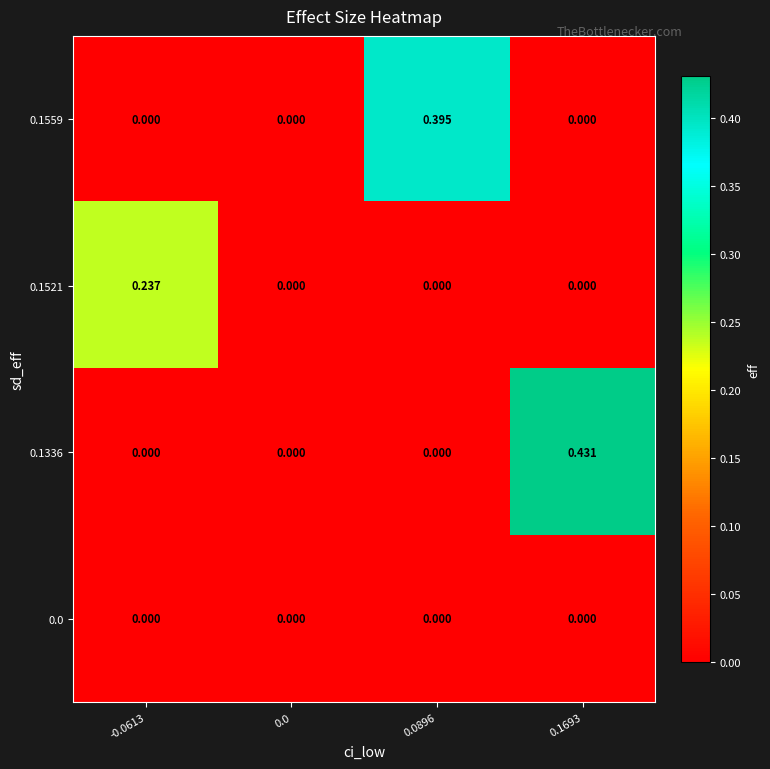

Is the value of 0.1521 at -0.0613 greater than the value of 0.1559 at 0.1693?

Yes